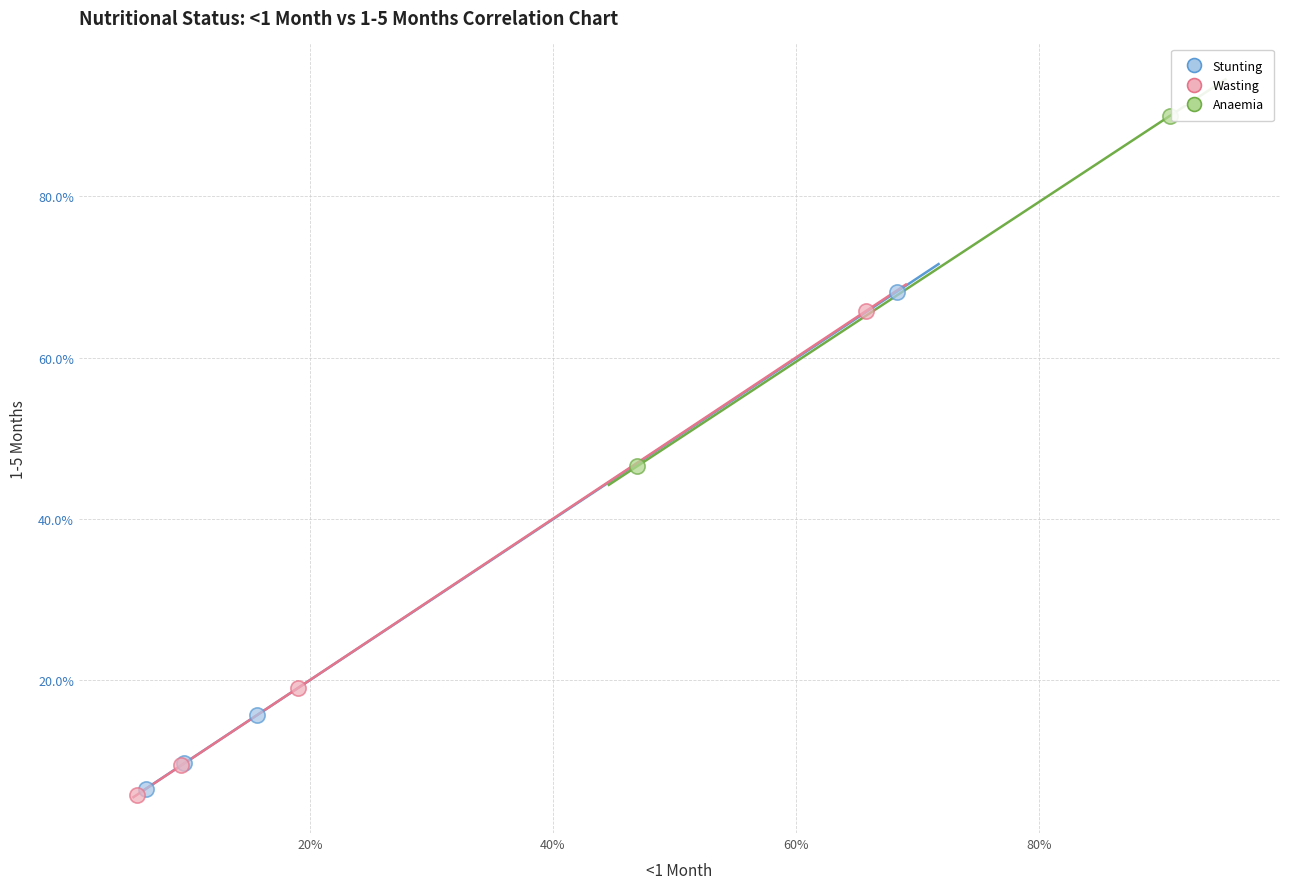

Which series has the largest Y range (max minus min)?

Stunting